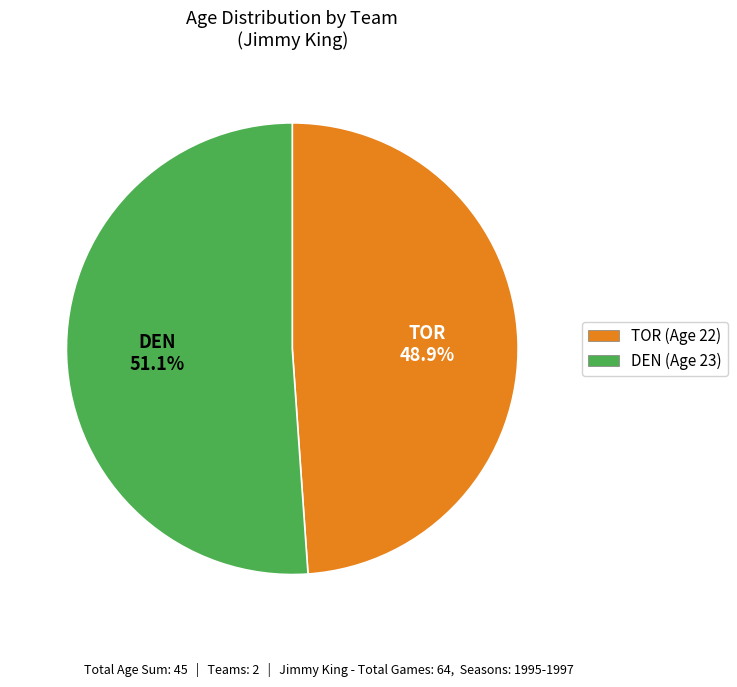

What is the largest slice in the pie chart?

DEN